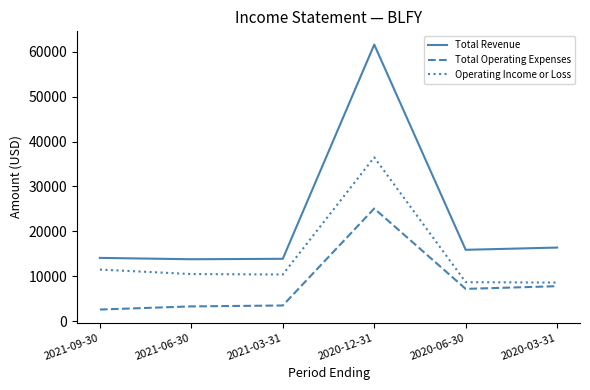

Which series has the widest spread of values?

Total Revenue